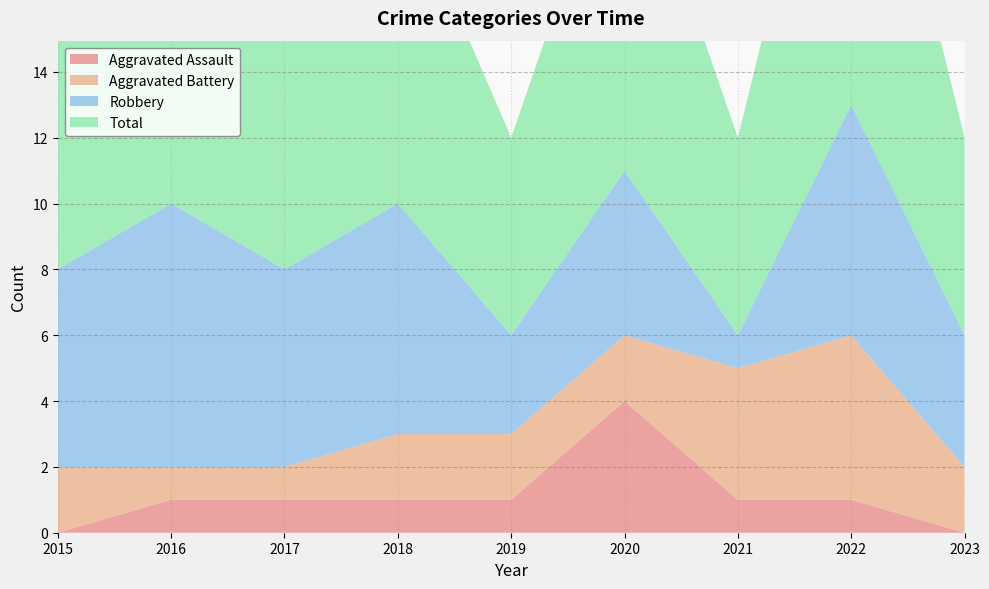

Reading left to right, extract all data points from this chart.

Aggravated Assault: 2015=0	2016=1	2017=1	2018=1	2019=1	2020=4	2021=1	2022=1	2023=0
Aggravated Battery: 2015=2	2016=1	2017=1	2018=2	2019=2	2020=2	2021=4	2022=5	2023=2
Robbery: 2015=6	2016=8	2017=6	2018=7	2019=3	2020=5	2021=1	2022=7	2023=4
Total: 2015=8	2016=10	2017=8	2018=10	2019=6	2020=11	2021=6	2022=13	2023=6